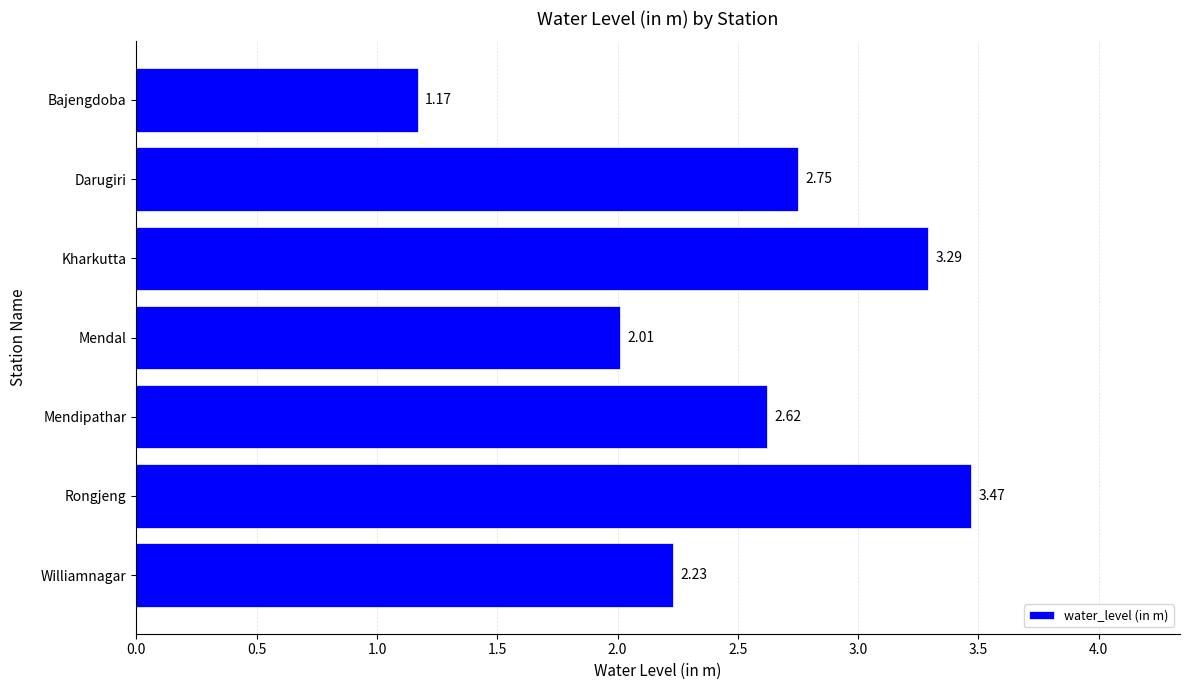

Which label corresponds to the smallest value in the chart?

Bajengdoba